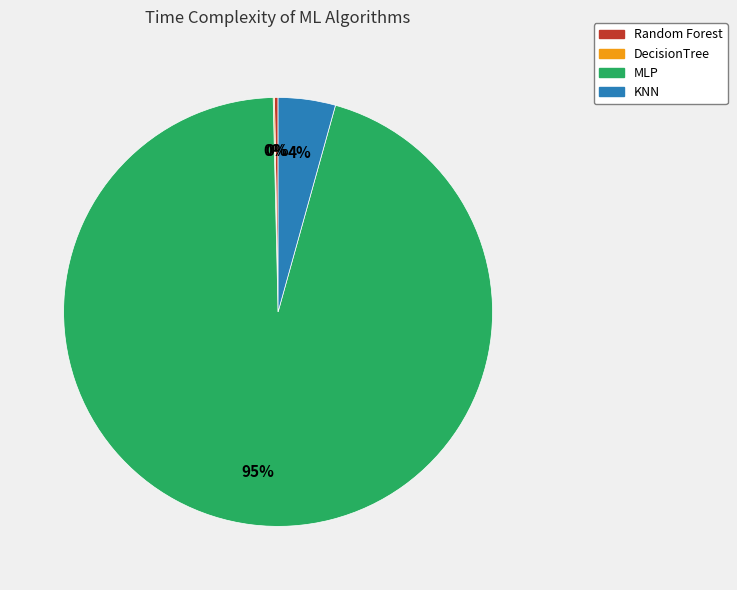

Do KNN and MLP together represent more than half of the pie?

Yes